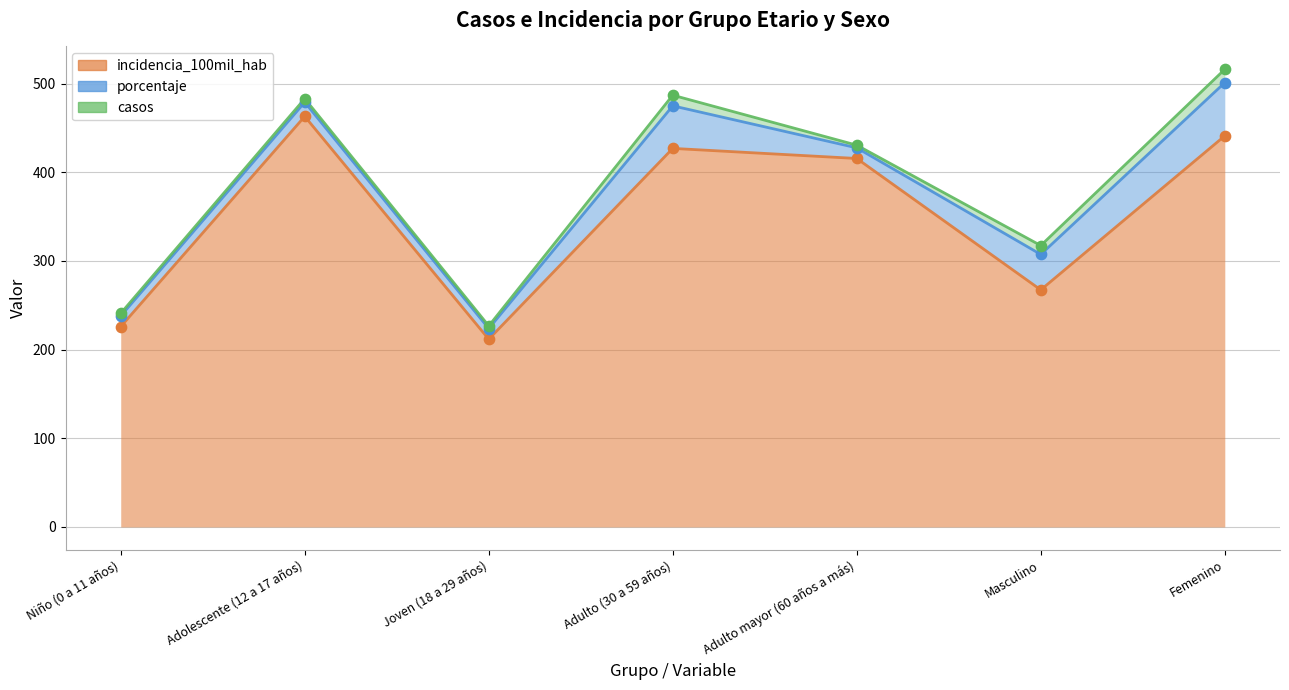

Which series has the largest total across all categories?

incidencia_100mil_hab